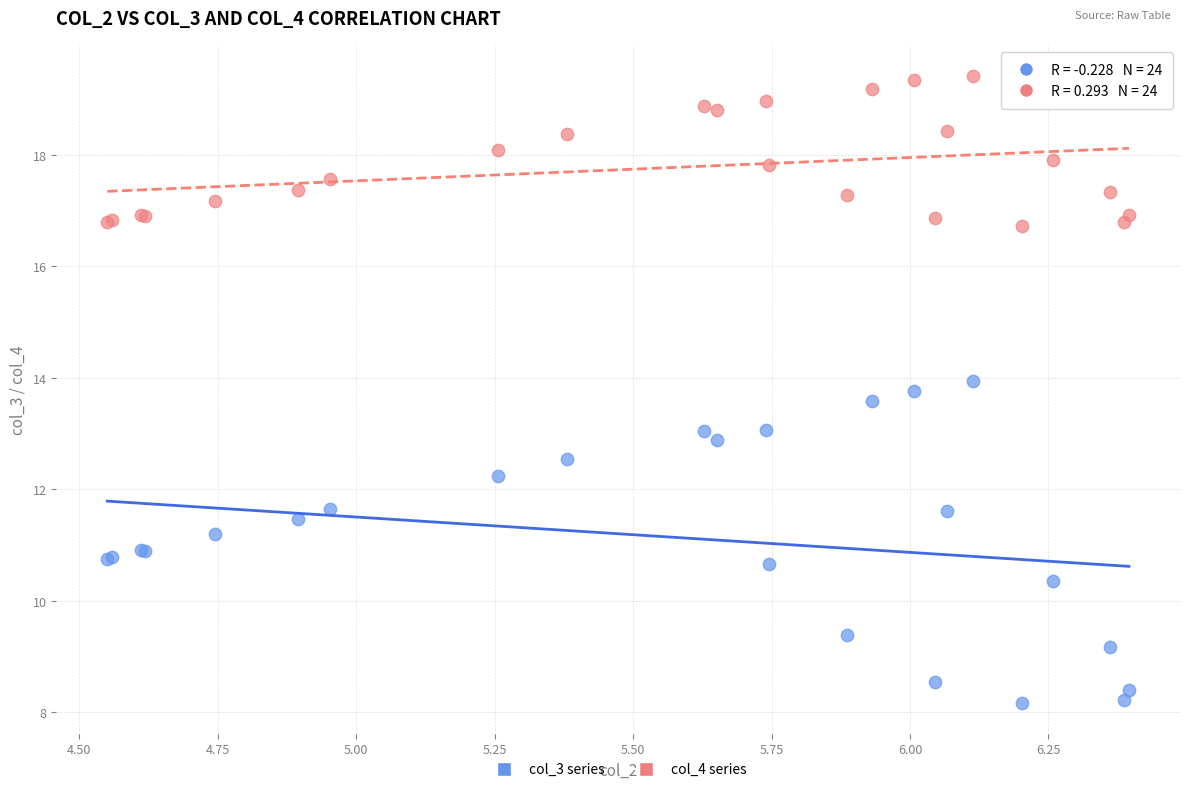

Which series contains the highest Y value?

col_4 series